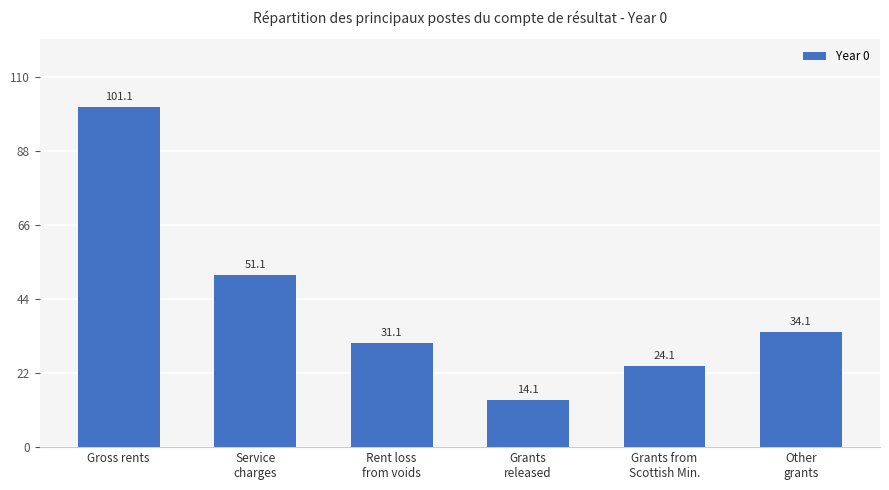

Is it true that the value at Gross rents is 101.1?

True